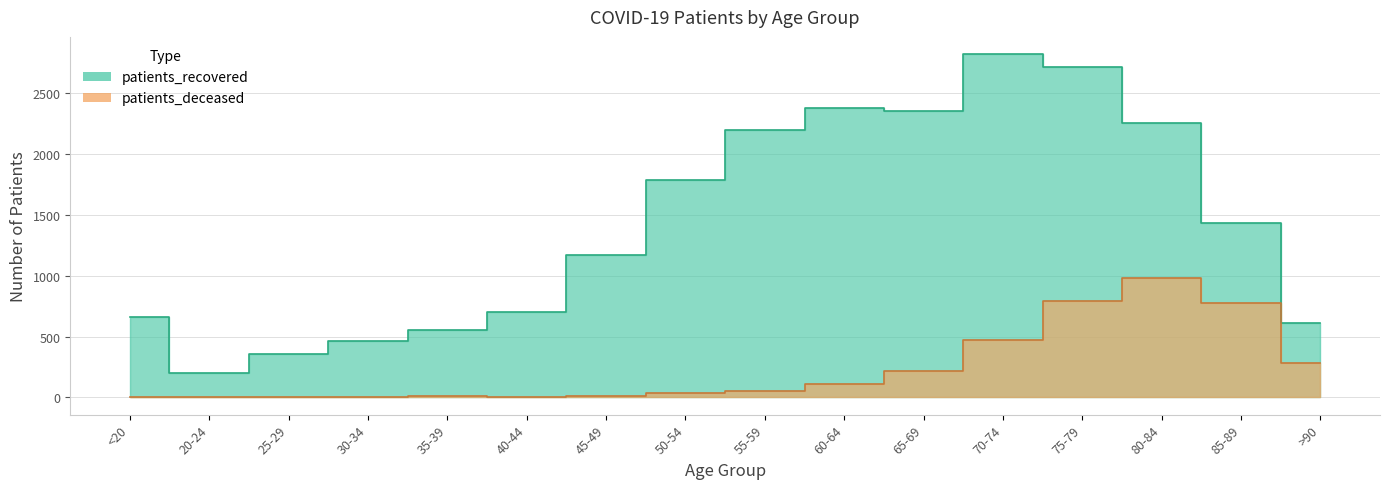

Is it true that patients_recovered equals 726 at 60-64?

False